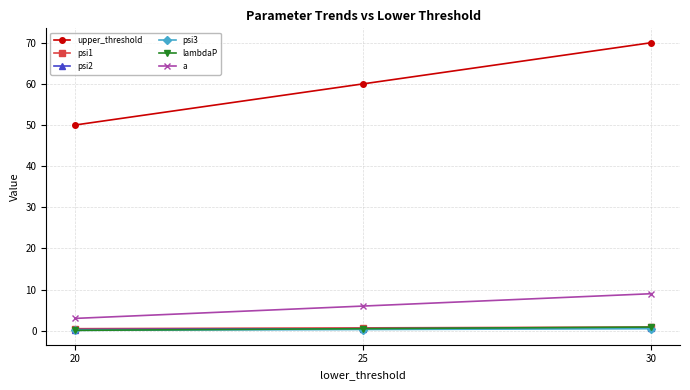

What is the difference between the maximum and minimum values in the psi1 series?

0.4